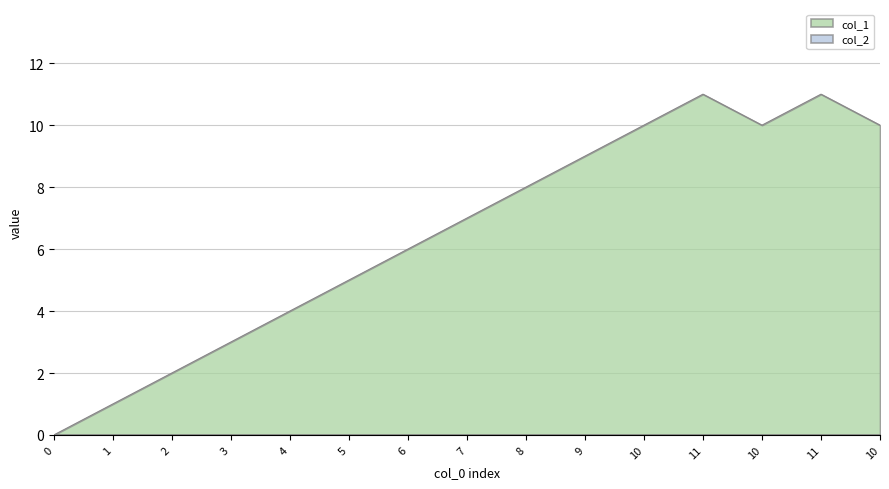

How many points are lower than both their immediate neighbors (excluding endpoints)?

1